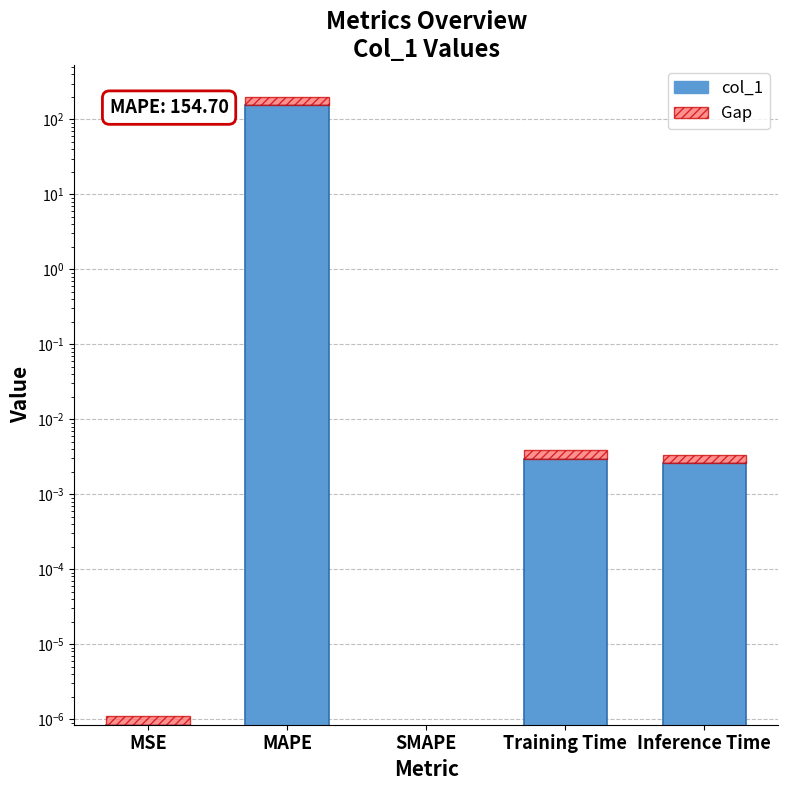

What position from the left is SMAPE?

3